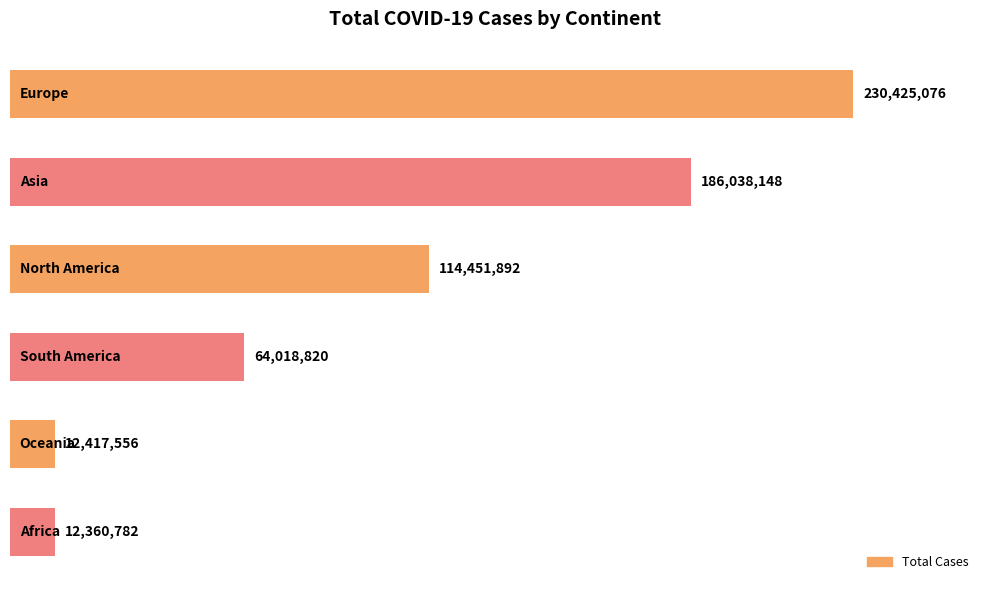

Does the chart contain any negative values?

No